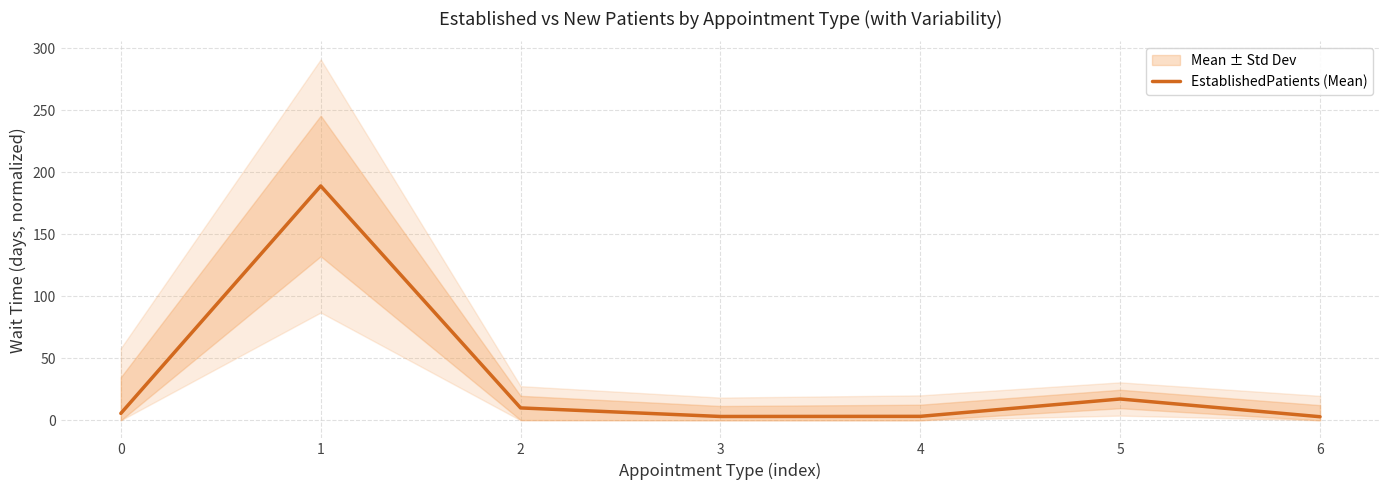

What is the difference between the values at 2 and 3?

6.9